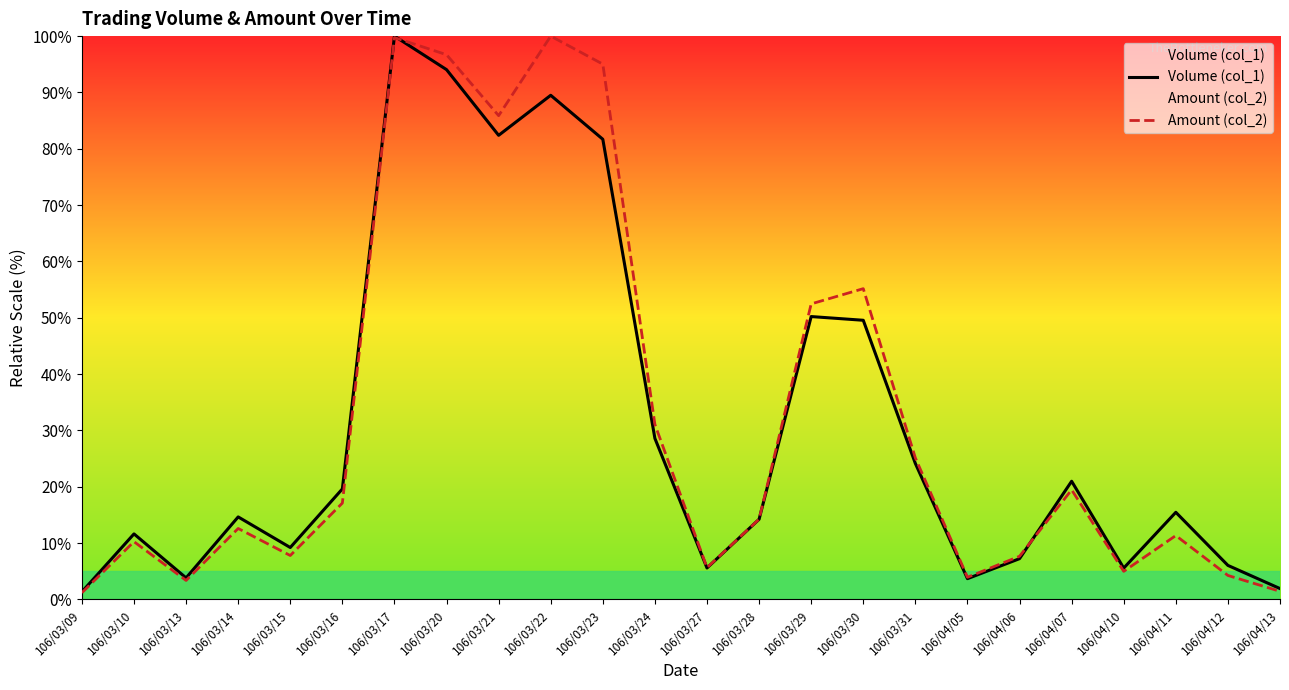

How many data points in Volume (col_1) are less than 15?

12